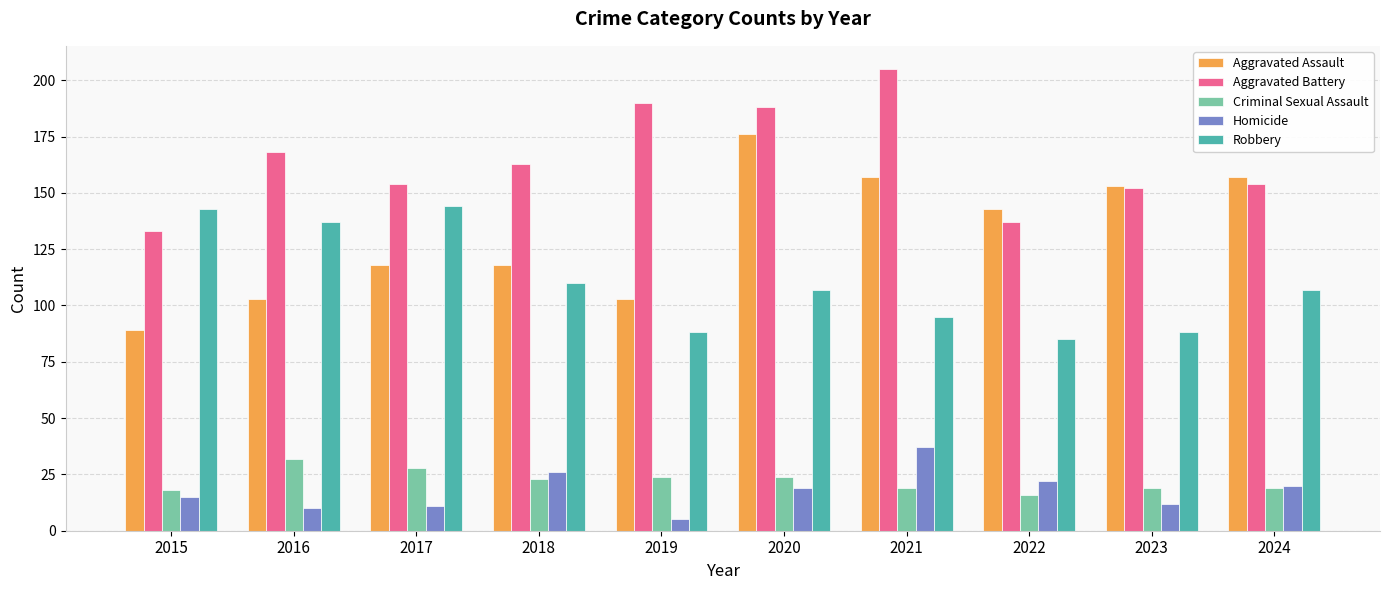

What is the average value of the Criminal Sexual Assault series?

22